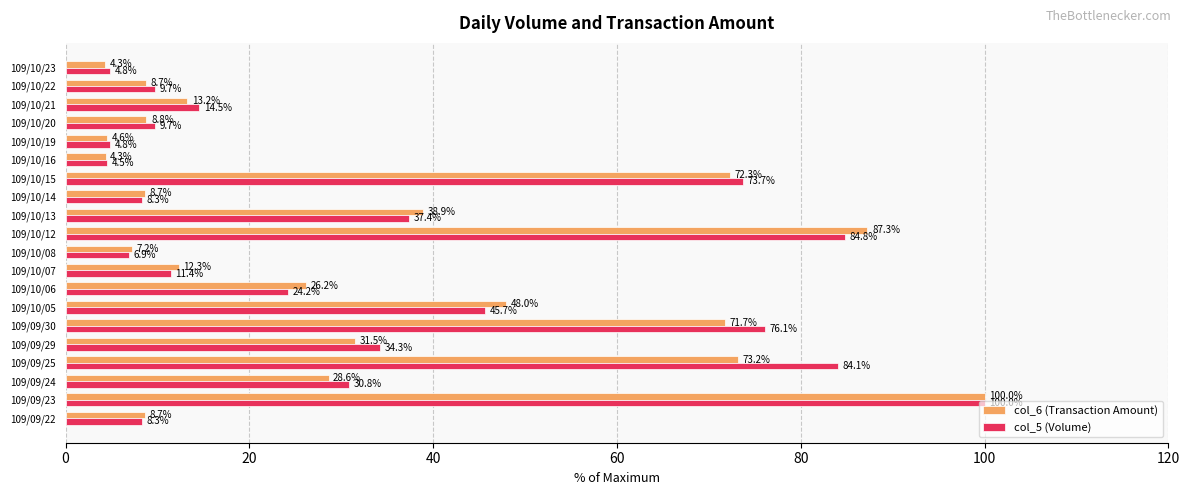

What is the sum of all col_6 (Transaction Amount) values?

658.4